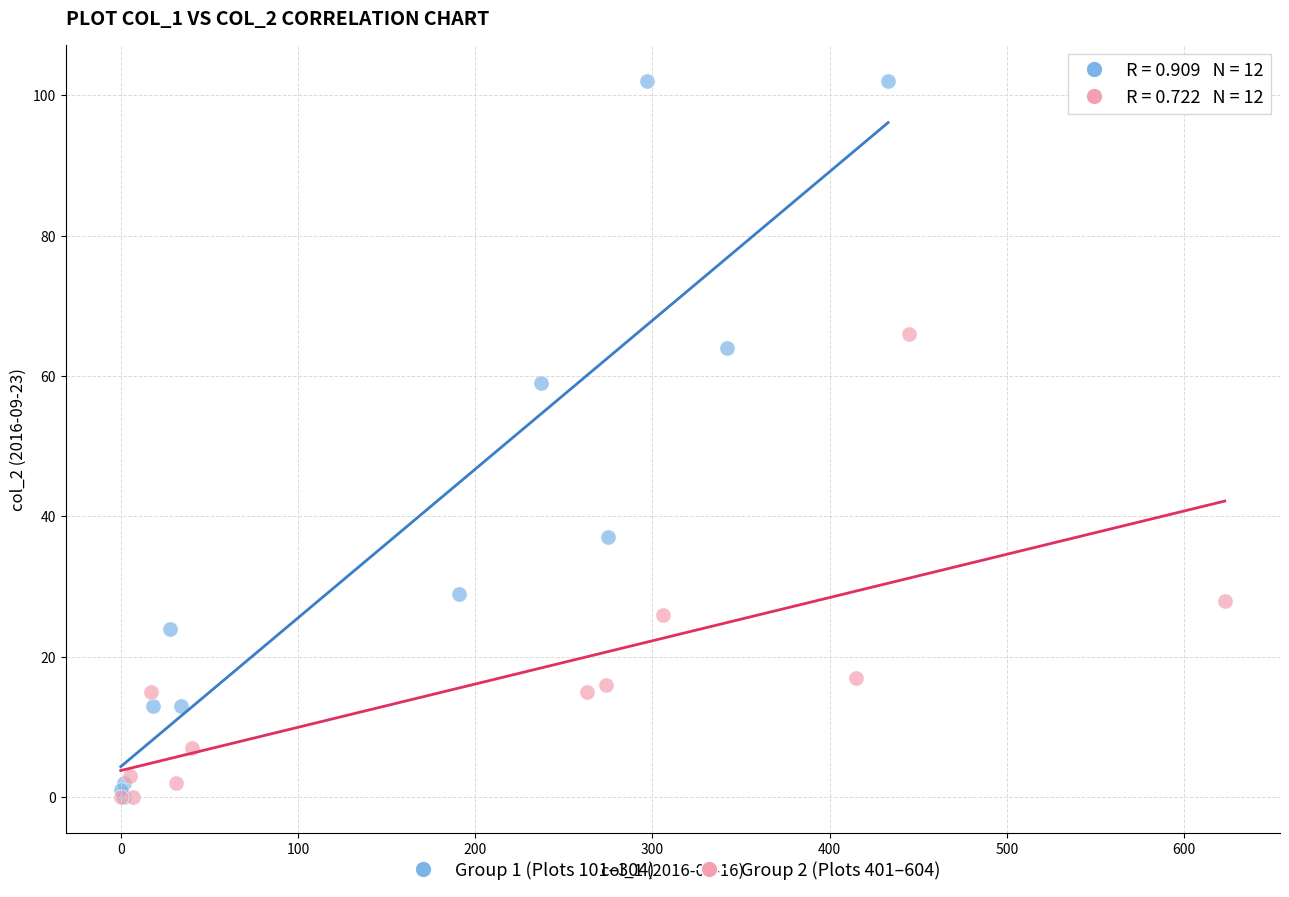

Which series reaches the maximum Y coordinate?

Group 1 (Plots 101–304)